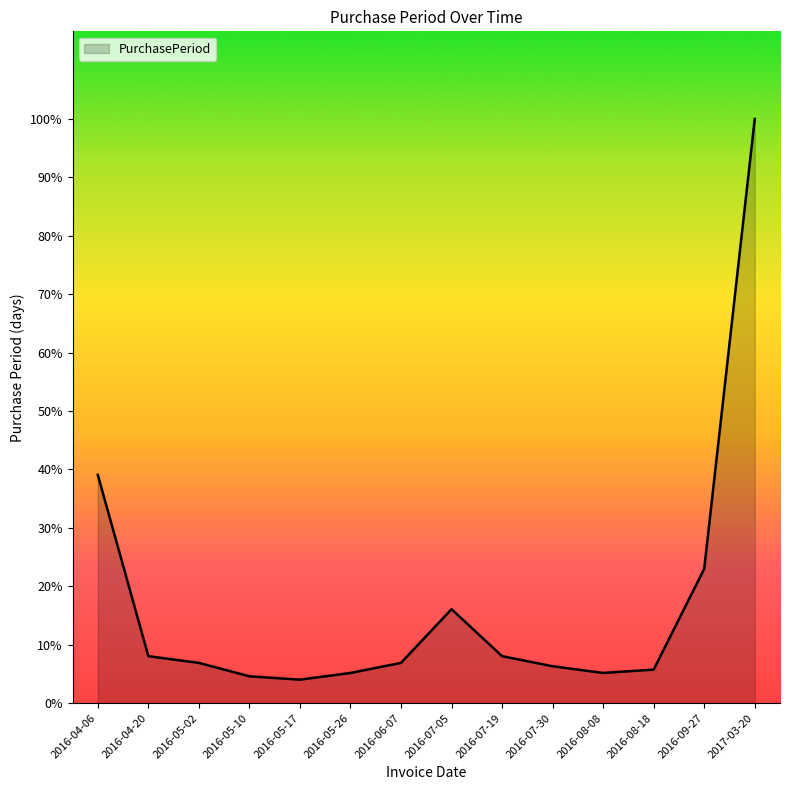

Is it true that the value at 2016-08-08 is 6?

False